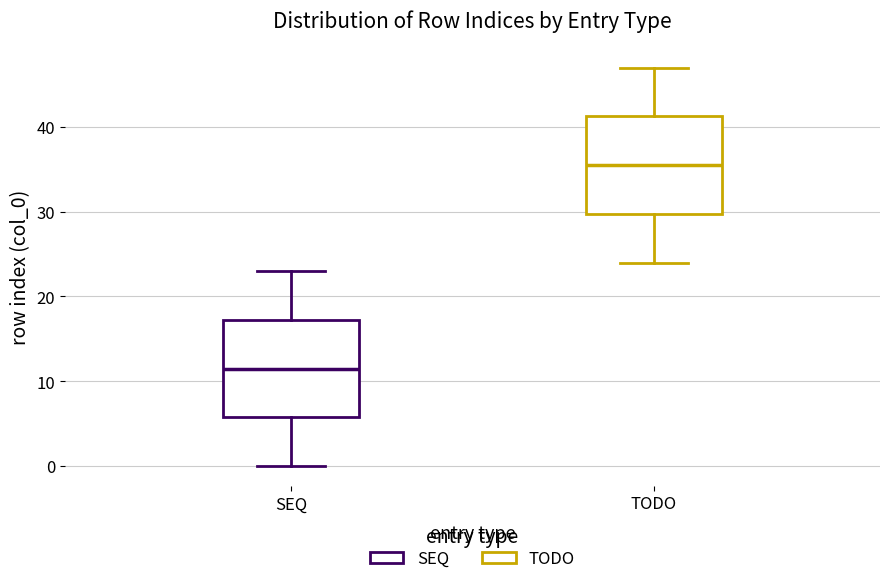

Reading left to right, read every box against the y-axis: the position of its median line, the range the box covers, and the ends of its whiskers. The values are not printed on the chart, so give them approximately, as read against the axis.

SEQ: median 12, box 6 to 17, whiskers 0 to 23
TODO: median 36, box 30 to 41, whiskers 24 to 47